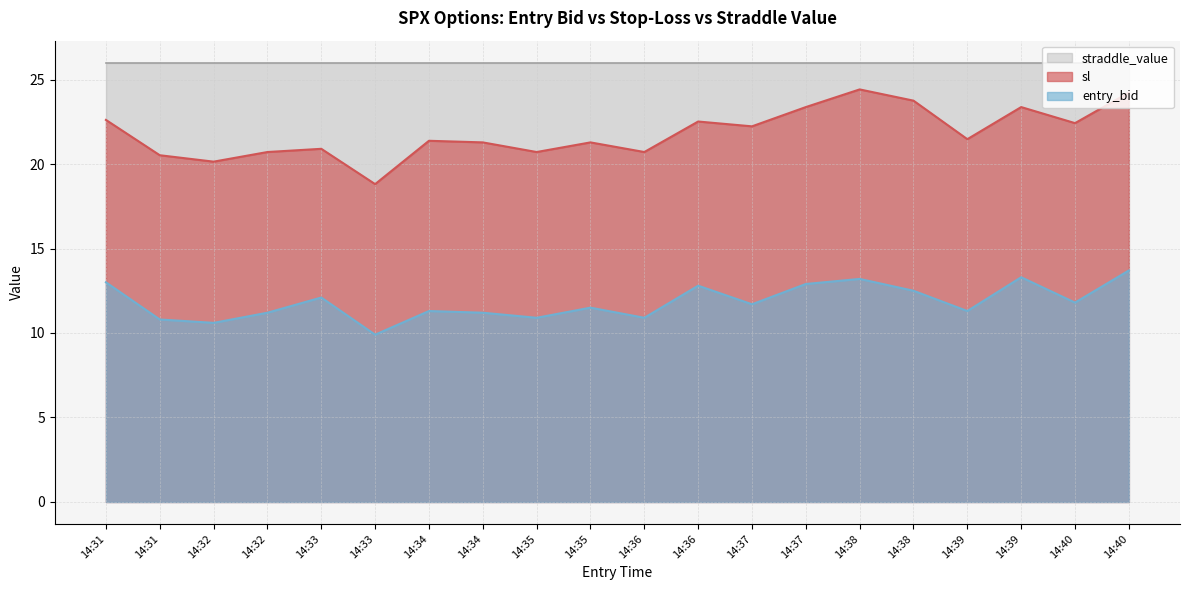

List the labels in order of sl value, smallest first.

14:33, 14:32, 14:31, 14:32, 14:35, 14:36, 14:33, 14:34, 14:35, 14:34, 14:39, 14:37, 14:40, 14:36, 14:31, 14:37, 14:39, 14:38, 14:40, 14:38